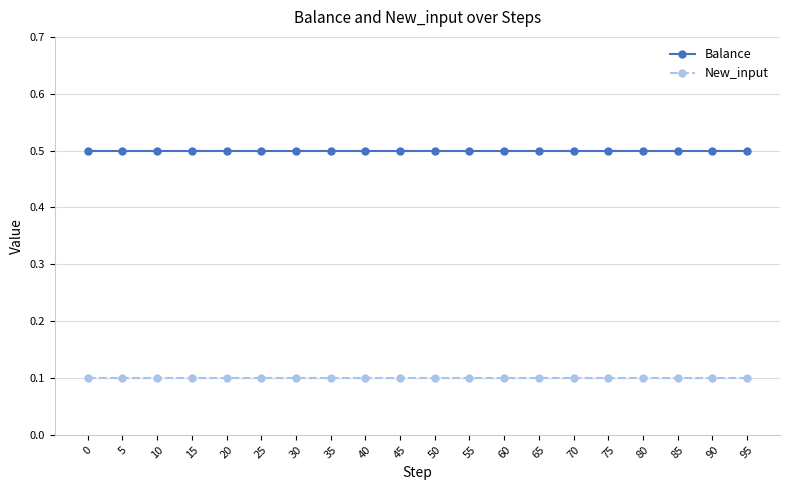

What are all the series names shown in the legend?

Balance, New_input